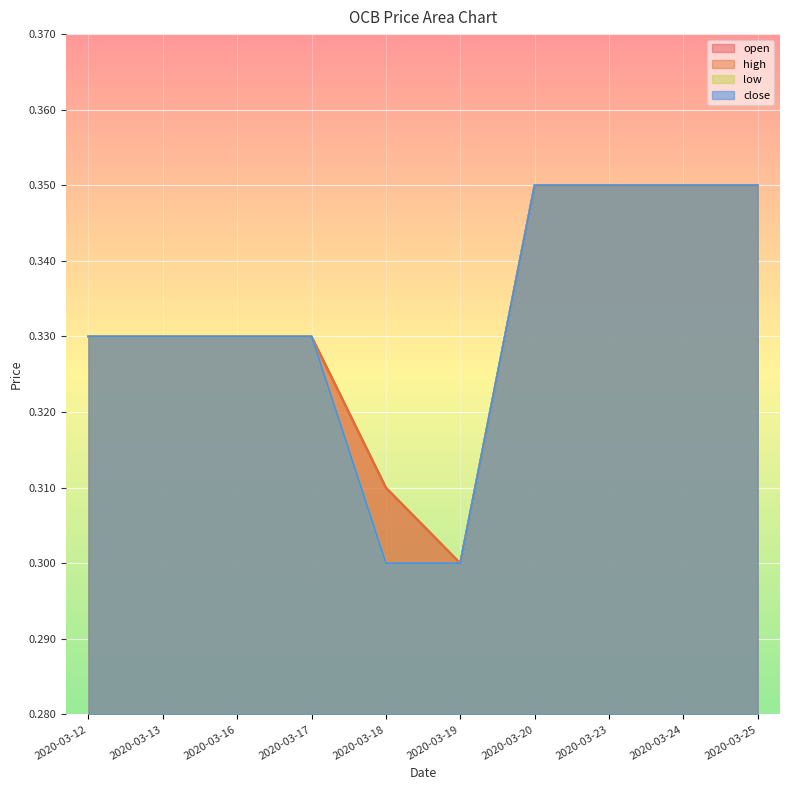

Reading right to left, transcribe all the data shown in this chart.

open: 0.3	0.3	0.3	0.3	0.3	0.3	0.3	0.3	0.3	0.3
high: 0.3	0.3	0.3	0.3	0.3	0.3	0.3	0.3	0.3	0.3
low: 0.3	0.3	0.3	0.3	0.3	0.3	0.3	0.3	0.3	0.3
close: 0.3	0.3	0.3	0.3	0.3	0.3	0.3	0.3	0.3	0.3